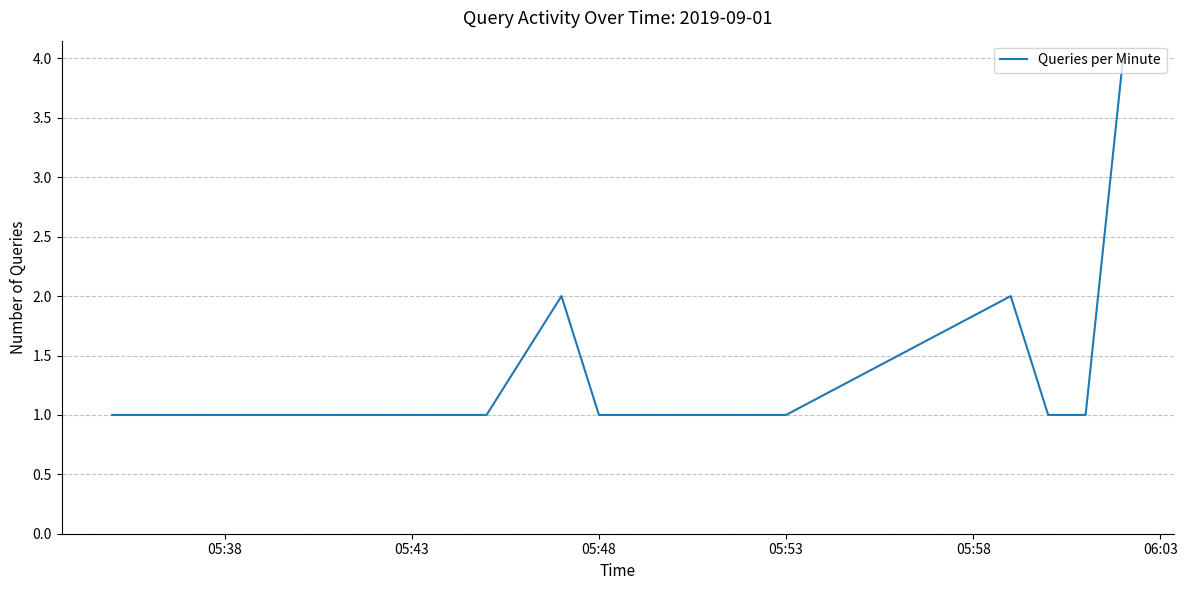

What is the greatest value displayed?

4